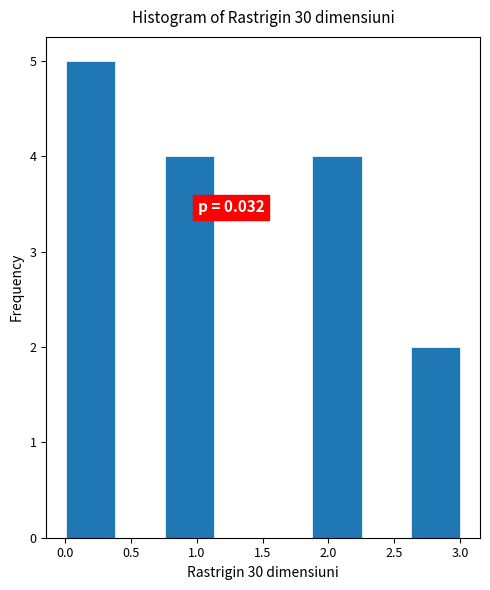

Which range on the x-axis has the tallest bar?

0.00 to 0.40